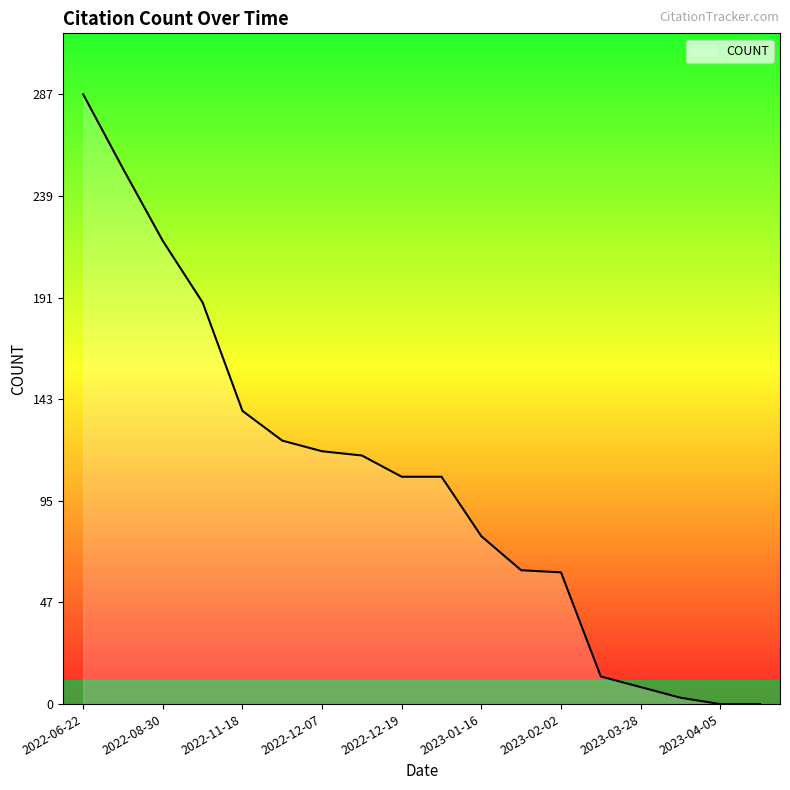

What is the maximum value shown in the chart?

287